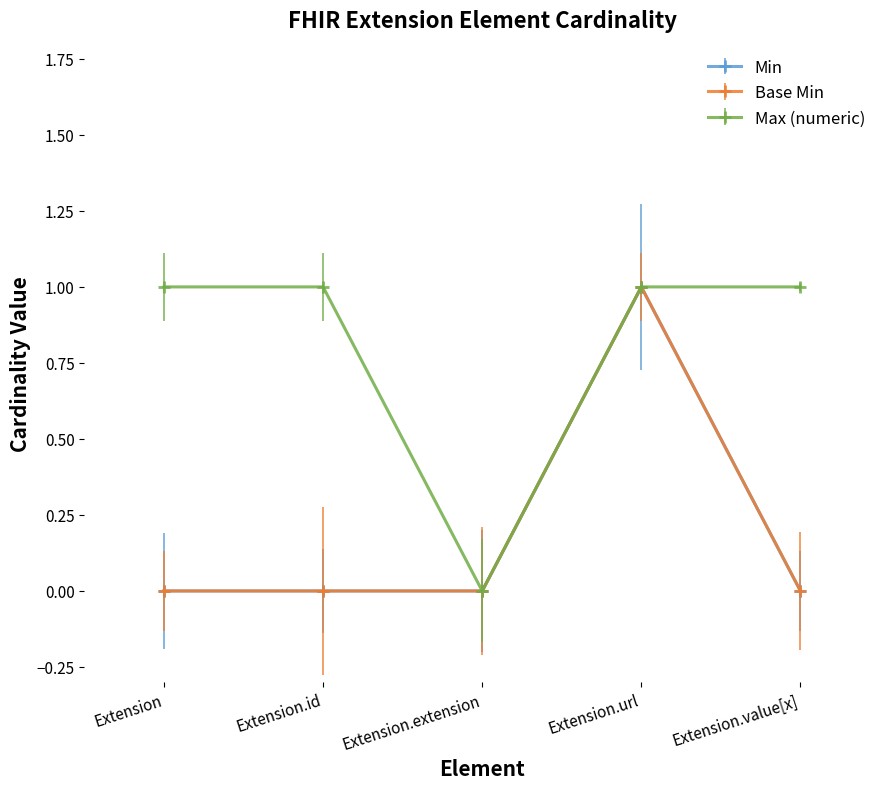

Is this an area chart (filled region under the line)?

No